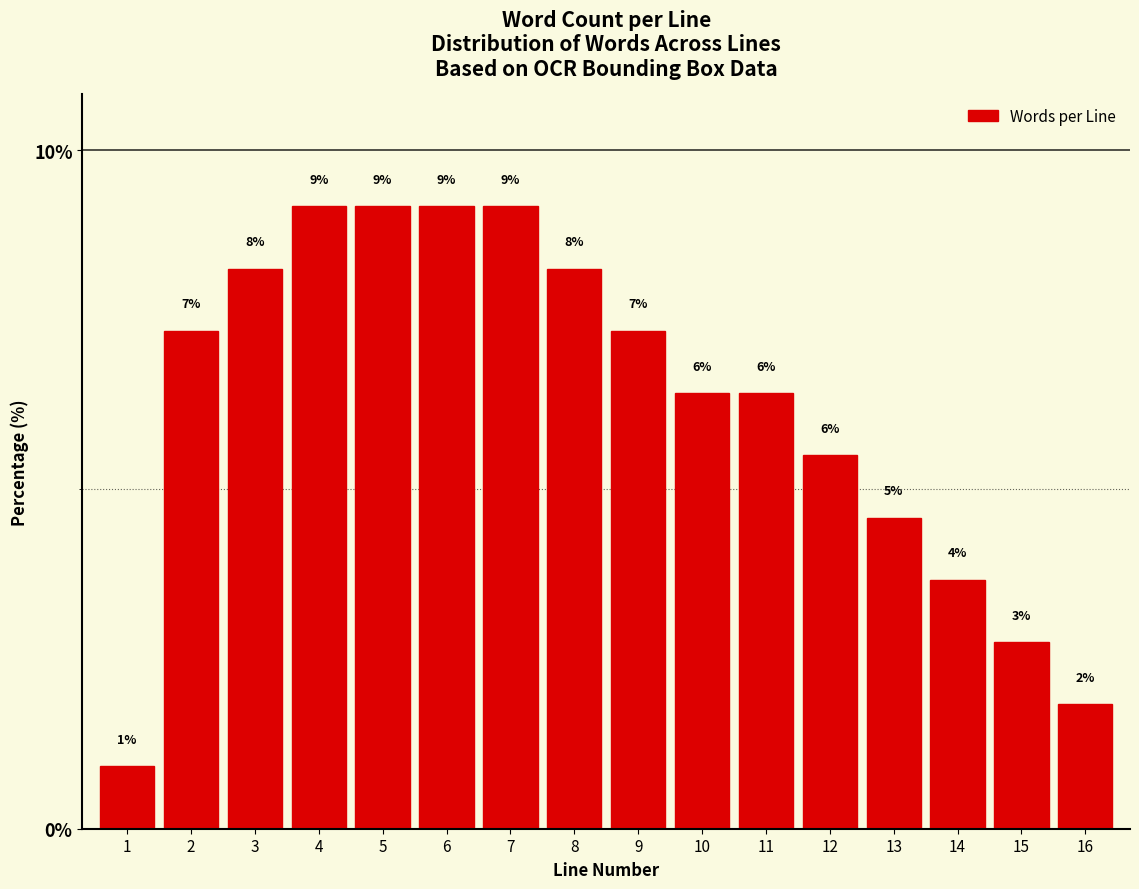

Are the bars horizontal?

No